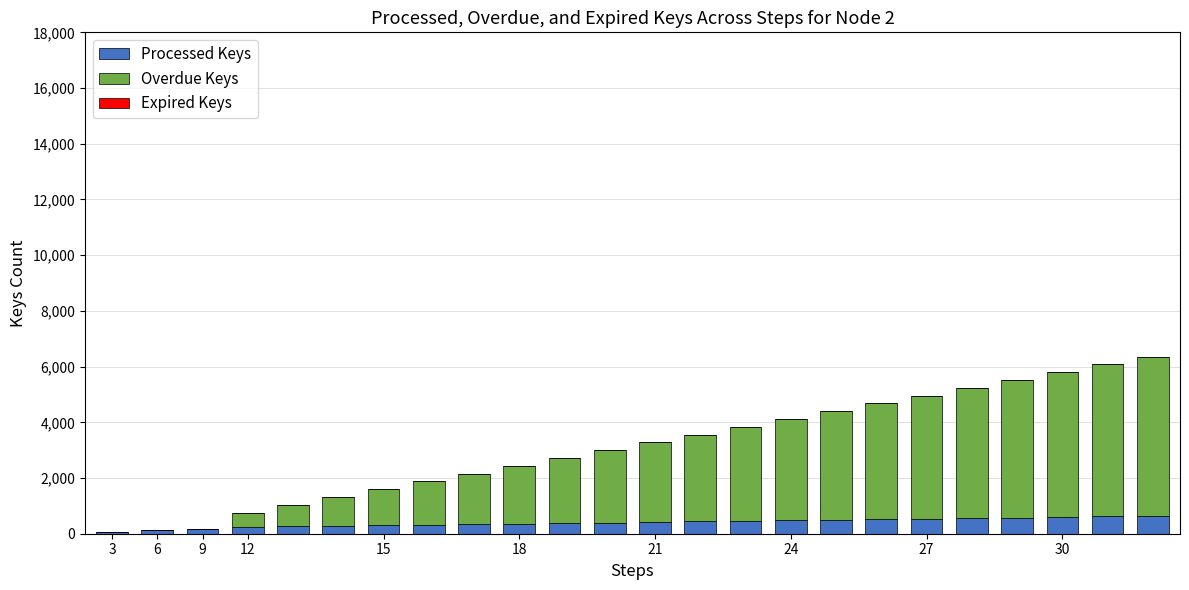

What is the maximum value for Processed Keys?

640